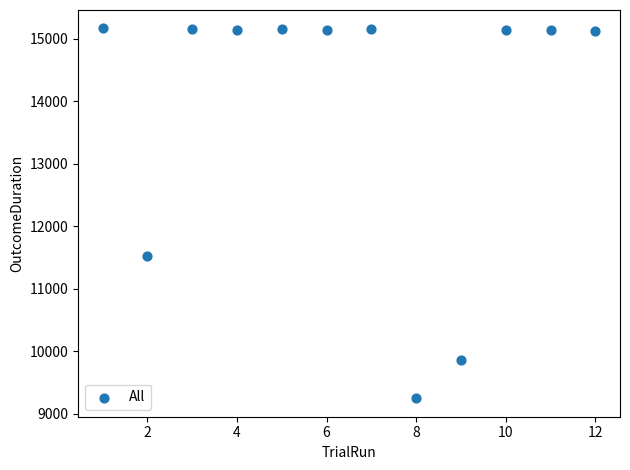

What Y value in the scatter plot is closest to 12205?

11517